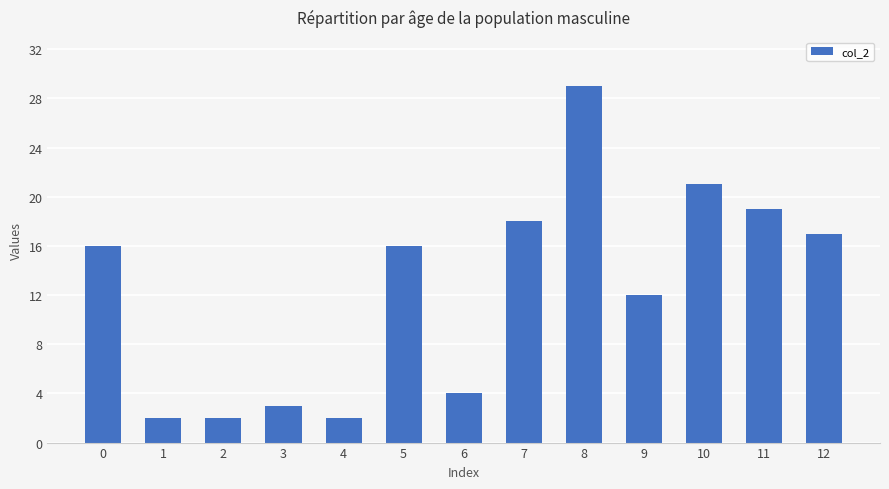

How many bars are there in total?

13